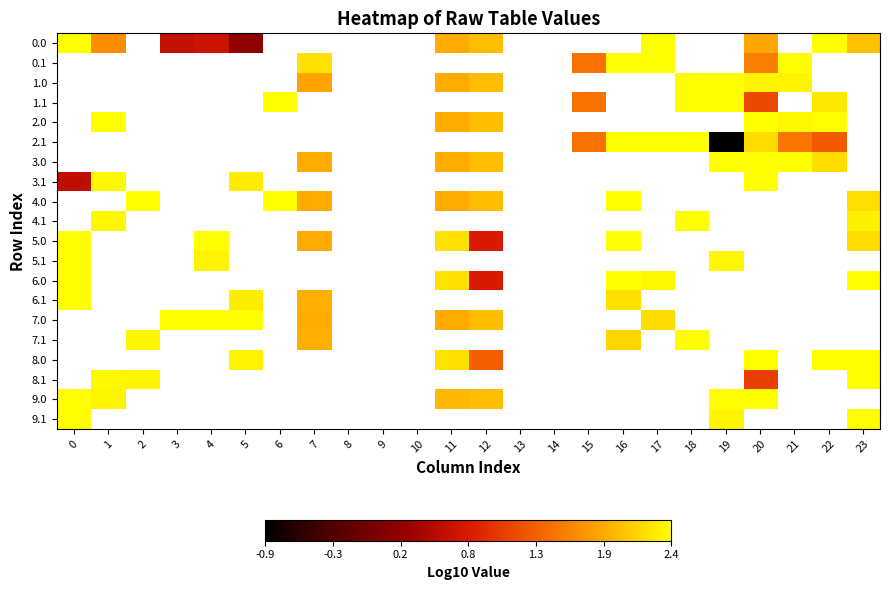

Which label corresponds to the smallest value in the chart?

19